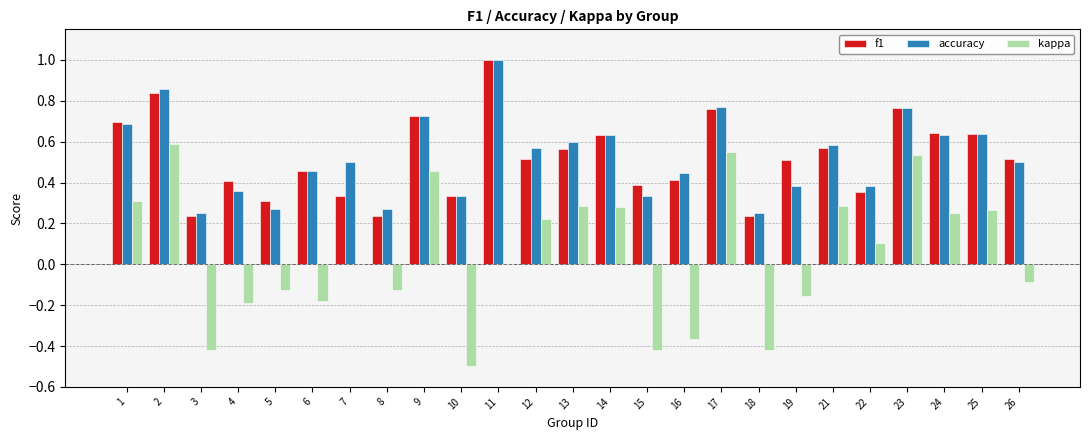

Are the bars grouped side by side (vs. stacked)?

Yes